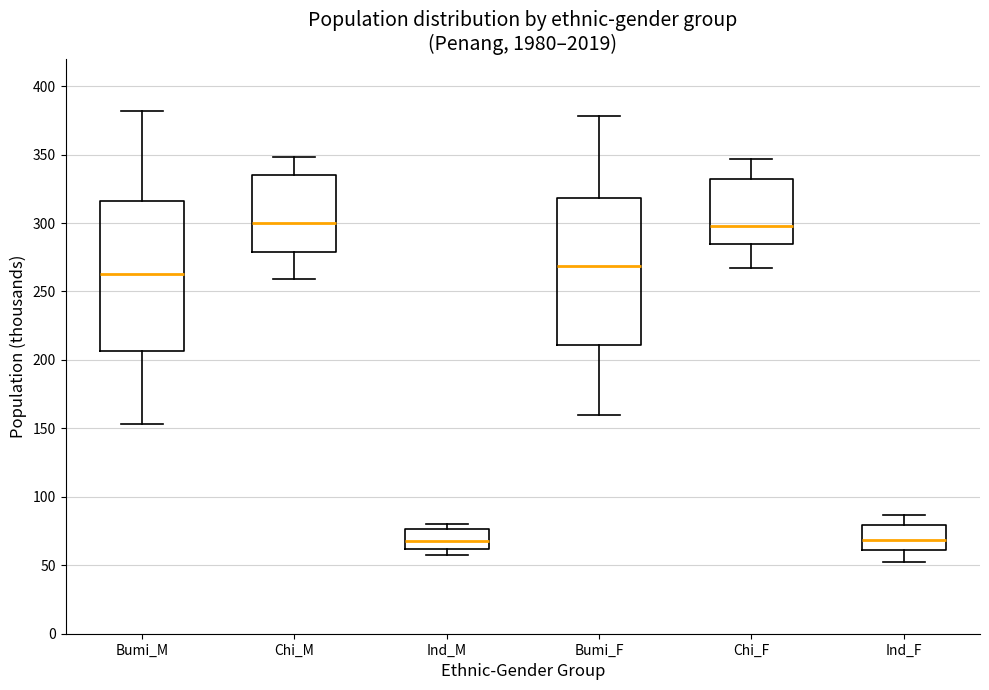

Where is the lower edge of the box for Ind_M on the y-axis? The values are not printed on the chart, so give them approximately, as read against the axis.

60